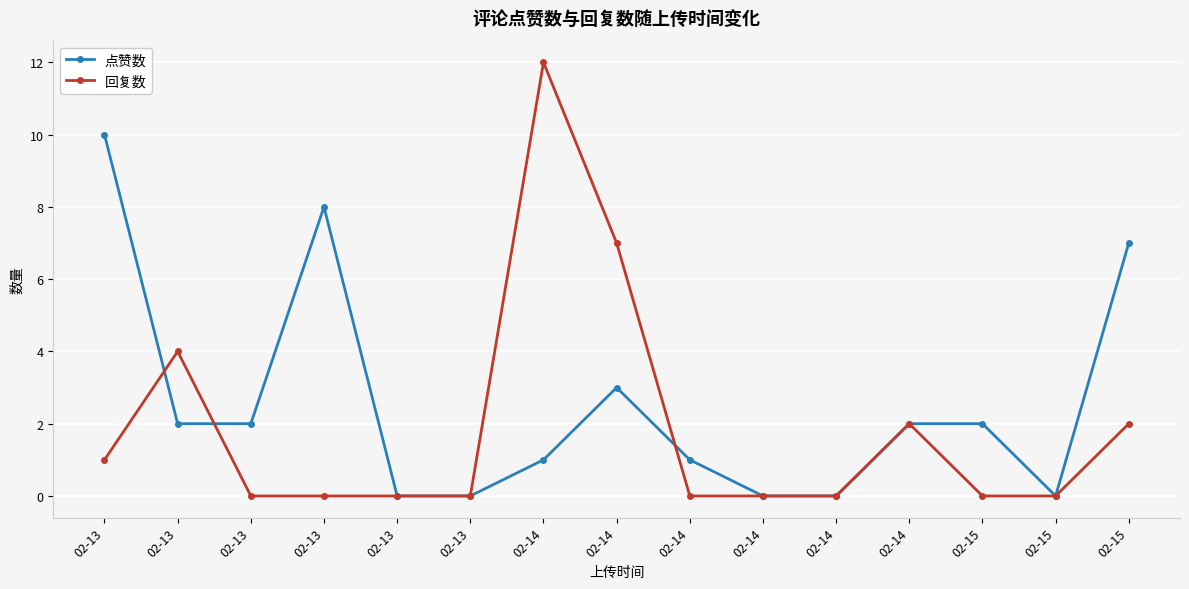

The 回复数 series shows 12 at 02-14. True or false?

True